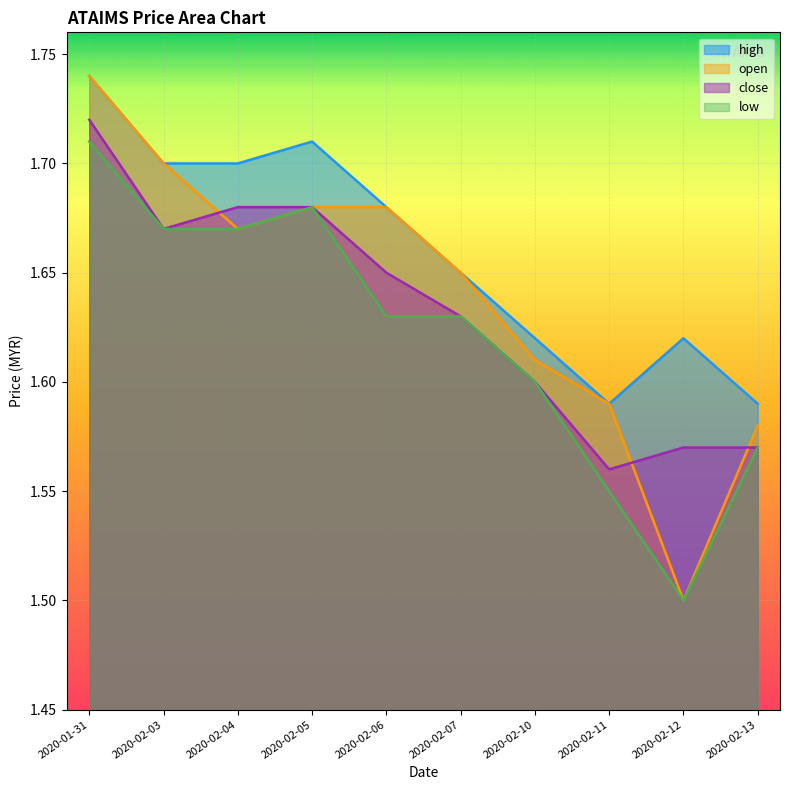

What is the difference between the high values at 2020-01-31 and 2020-02-13?

0.1